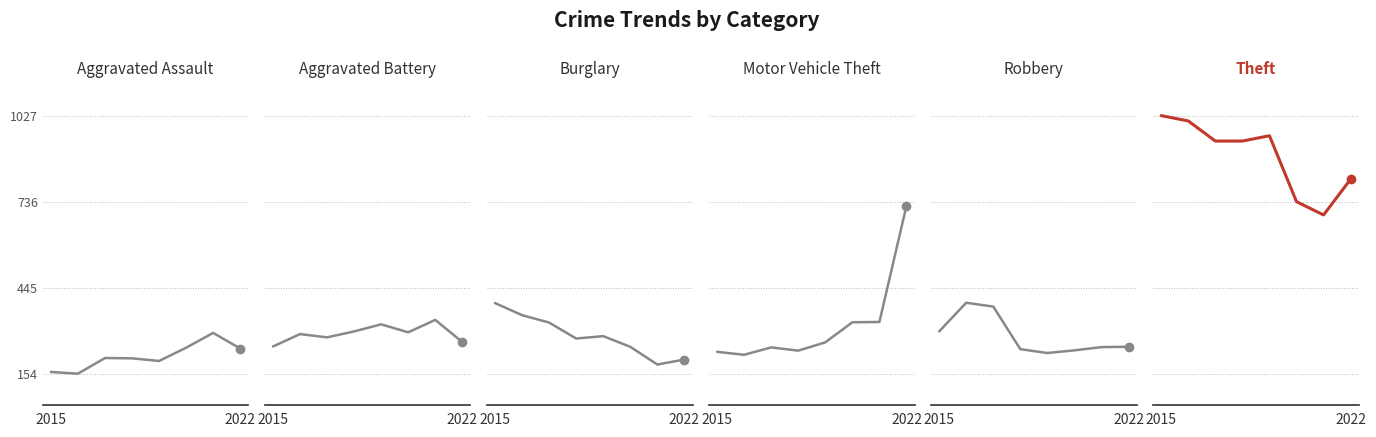

What position from the right is 5?

3